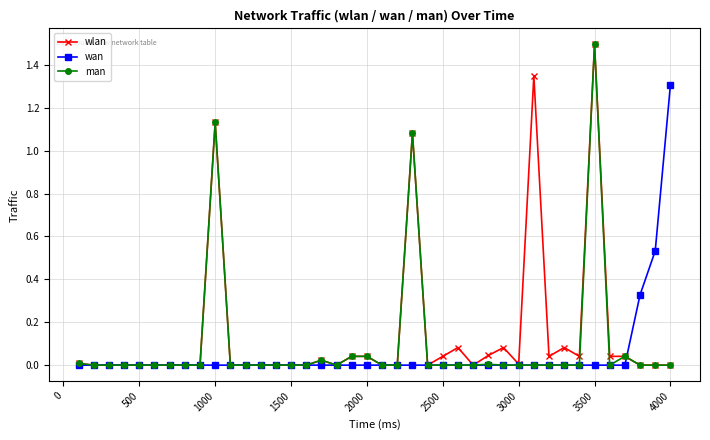

What is the maximum value shown in the chart?

1.5